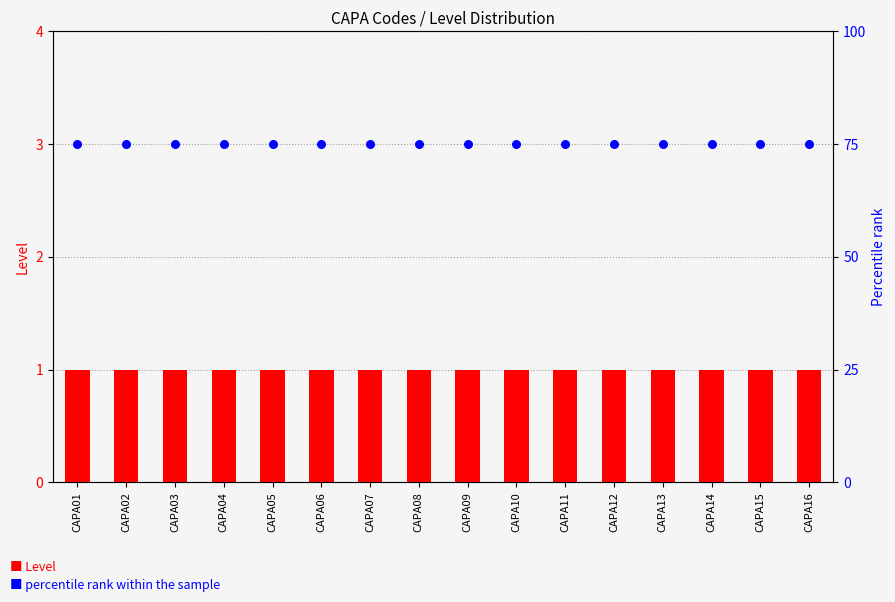

Is the value of percentile rank within the sample at CAPA13 greater than the value of Level at CAPA16?

Yes